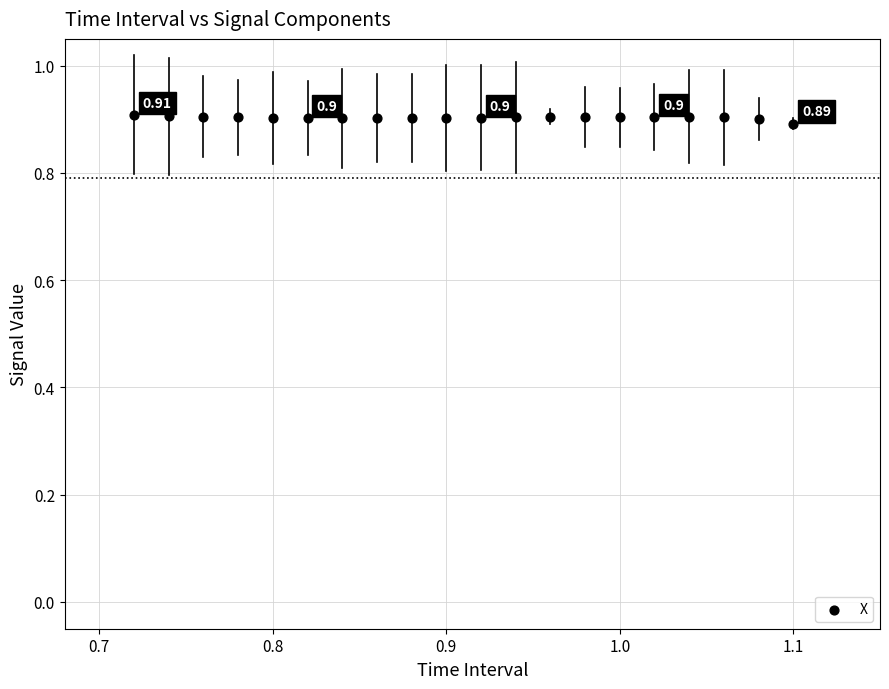

What is the range of X values (max minus min)?

0.4